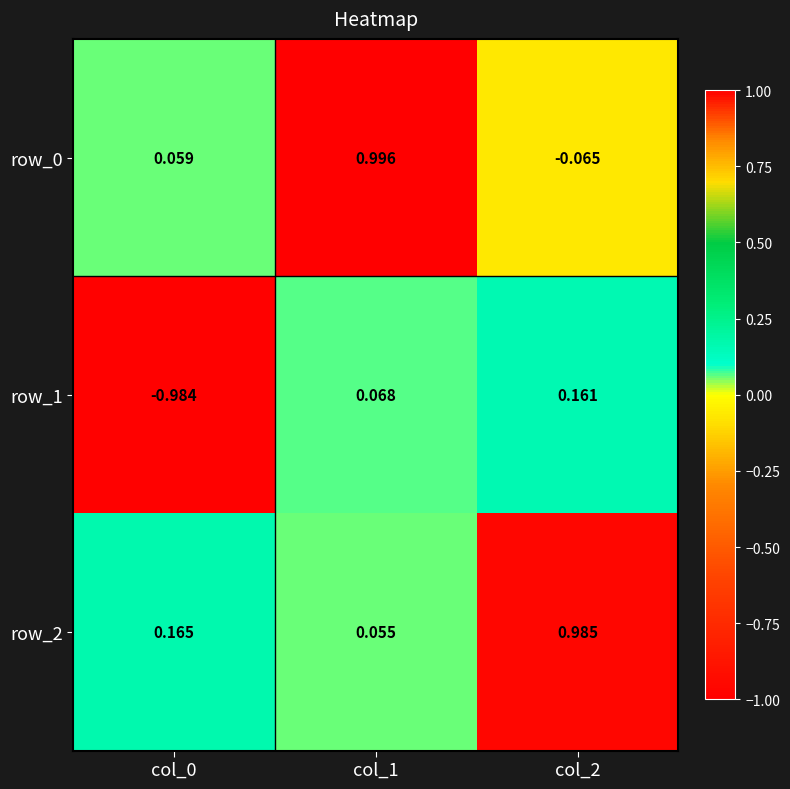

Read the row_1 value at col_2.

0.2